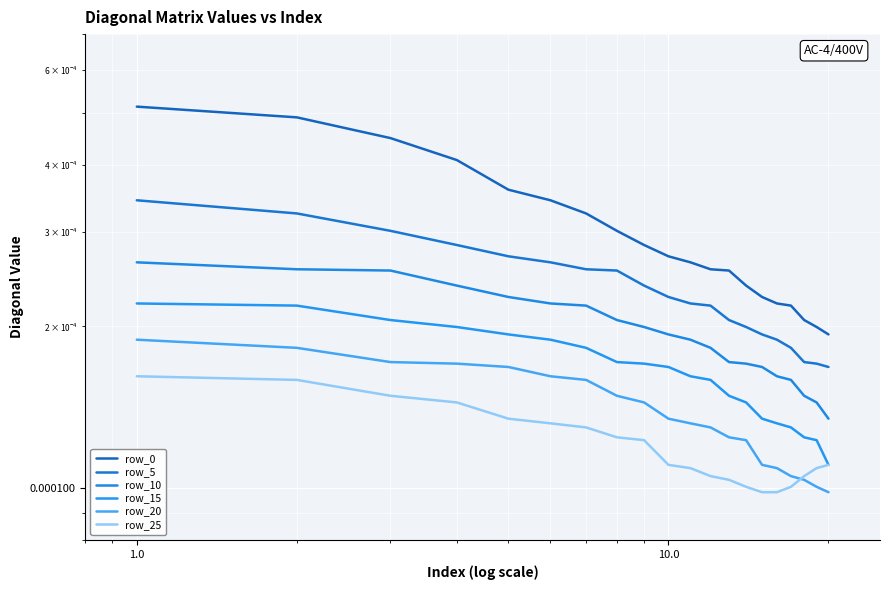

How many row_20 values are between 0 and 1?

20